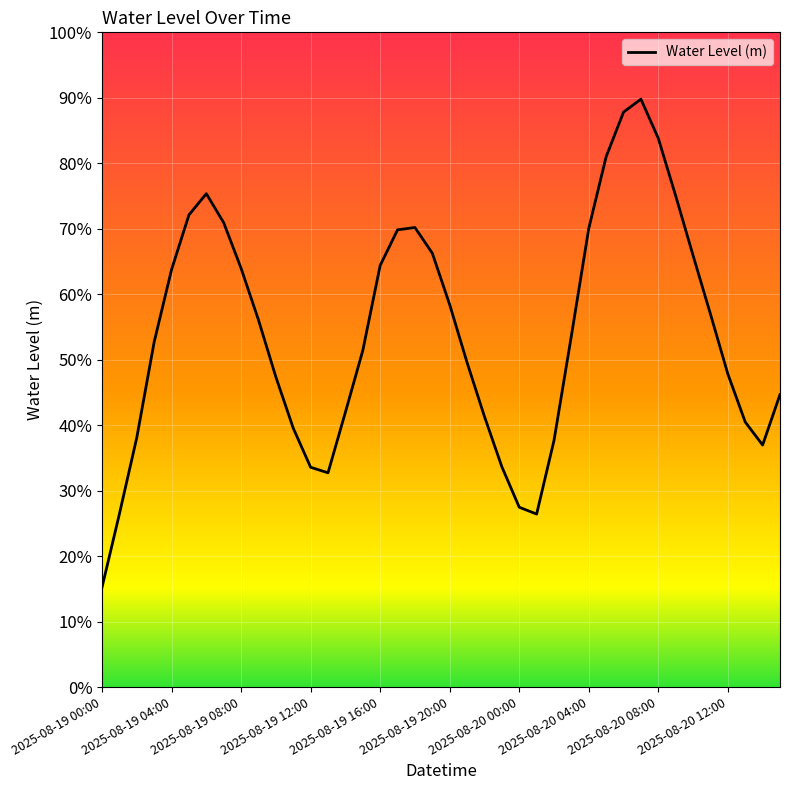

Rank the categories by value from lowest to highest.

2025-08-19 00:00, 25, 2025-08-19 04:00, 24, 13, 12, 23, 38, 26, 2025-08-19 08:00, 11, 37, 22, 14, 39, 10, 36, 21, 15, 2025-08-19 12:00, 27, 2025-08-20 12:00, 35, 20, 2025-08-19 16:00, 2025-08-20 08:00, 16, 34, 19, 17, 28, 18, 2025-08-20 04:00, 2025-08-19 20:00, 33, 2025-08-20 00:00, 29, 32, 30, 31